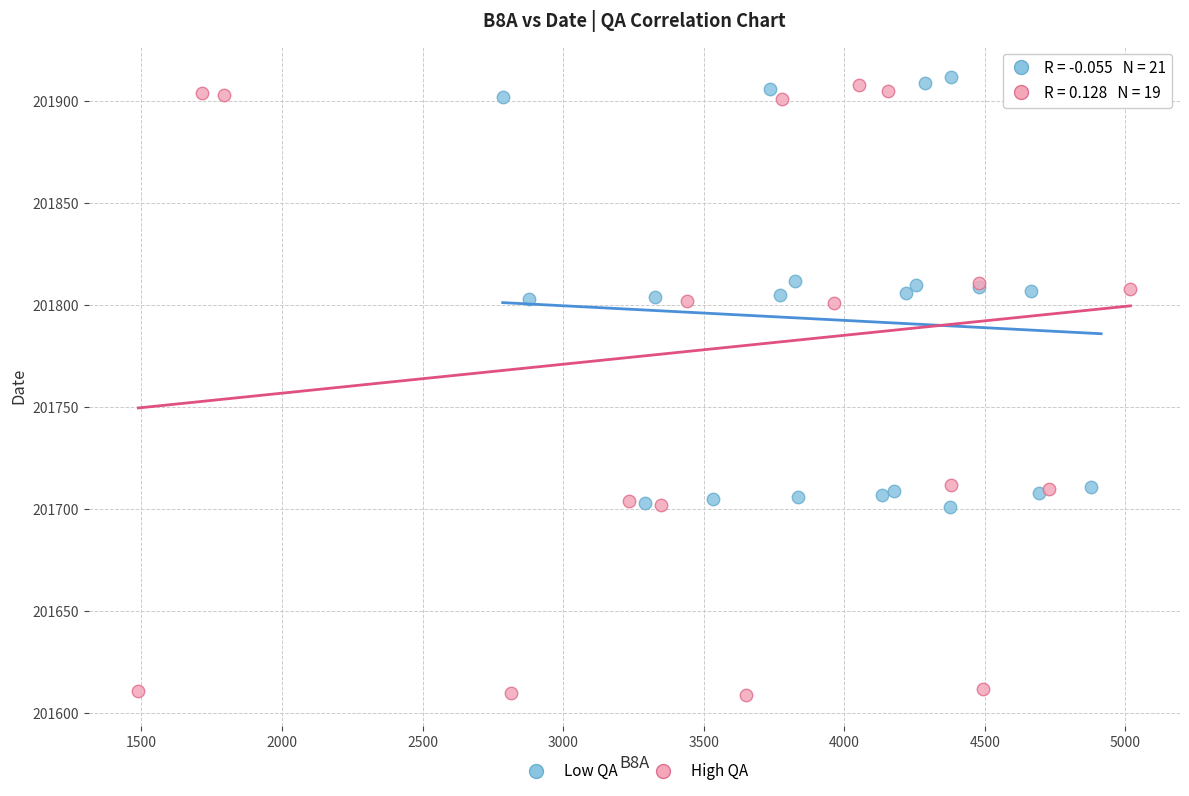

Which series has the widest spread of Y values?

High QA